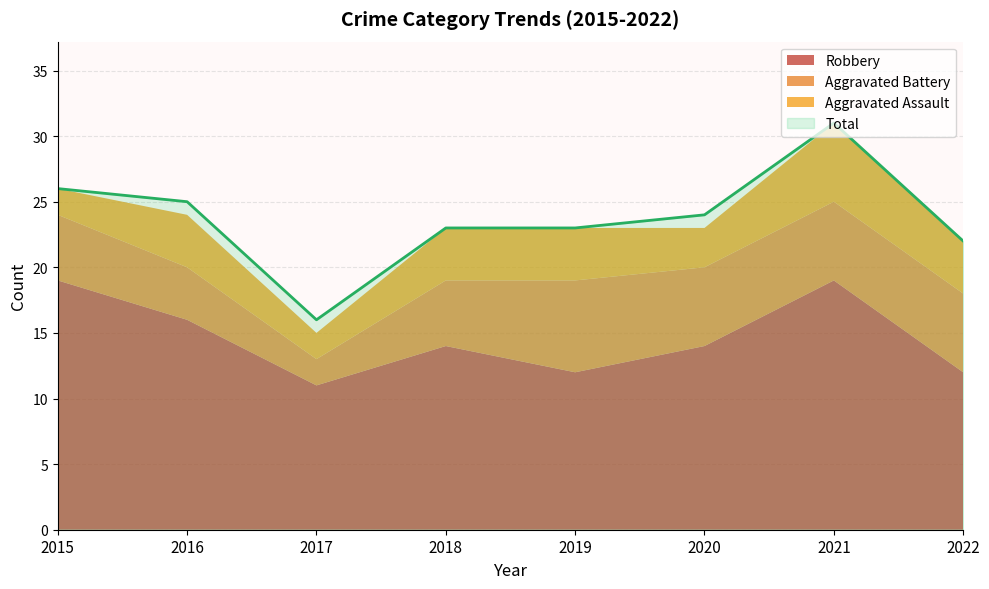

In Robbery, how many points are lower than both neighbors (excluding endpoints)?

2